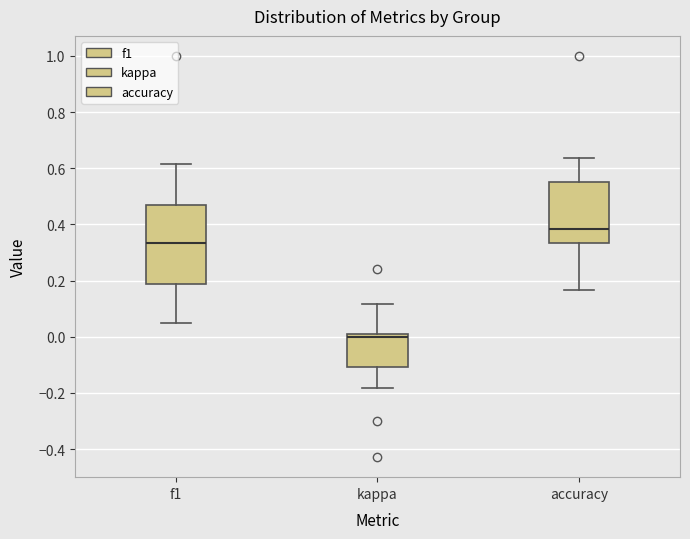

Reading left to right, read every box against the y-axis: the position of its median line, the range the box covers, and the ends of its whiskers. The values are not printed on the chart, so give them approximately, as read against the axis.

f1: median 0.34, box 0.18 to 0.46, whiskers 0.04 to 0.62
kappa: median 0.00 (just below the box's upper edge), box -0.10 to 0.00, whiskers -0.18 to 0.12
accuracy: median 0.38, box 0.34 to 0.56, whiskers 0.16 to 0.64